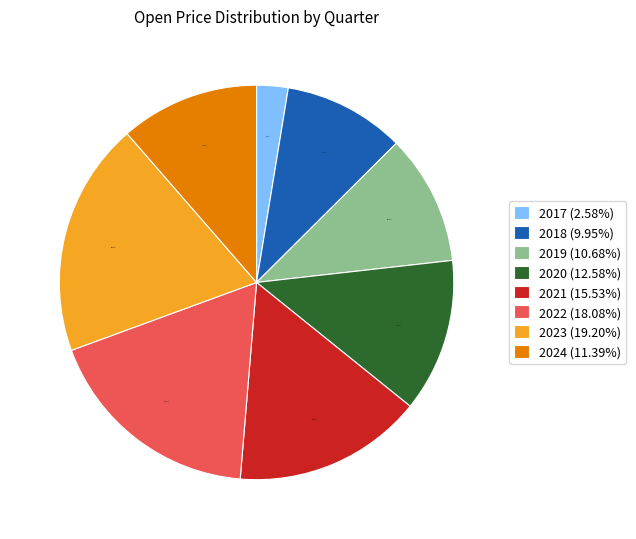

Between 2019 (10.68%) and 2024 (11.39%), which is larger?

2024 (11.39%)